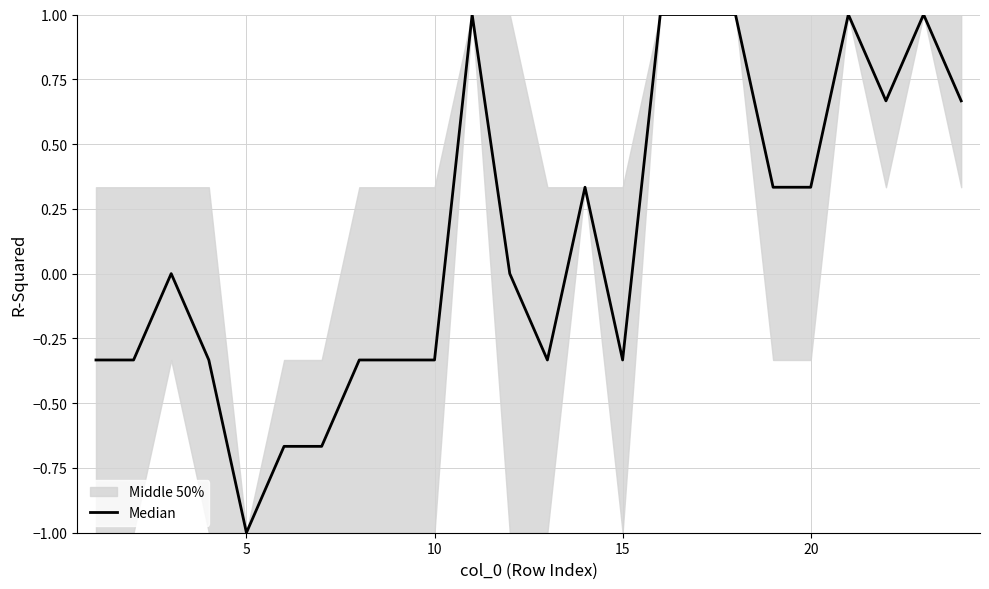

How many lines are shown in the chart?

1